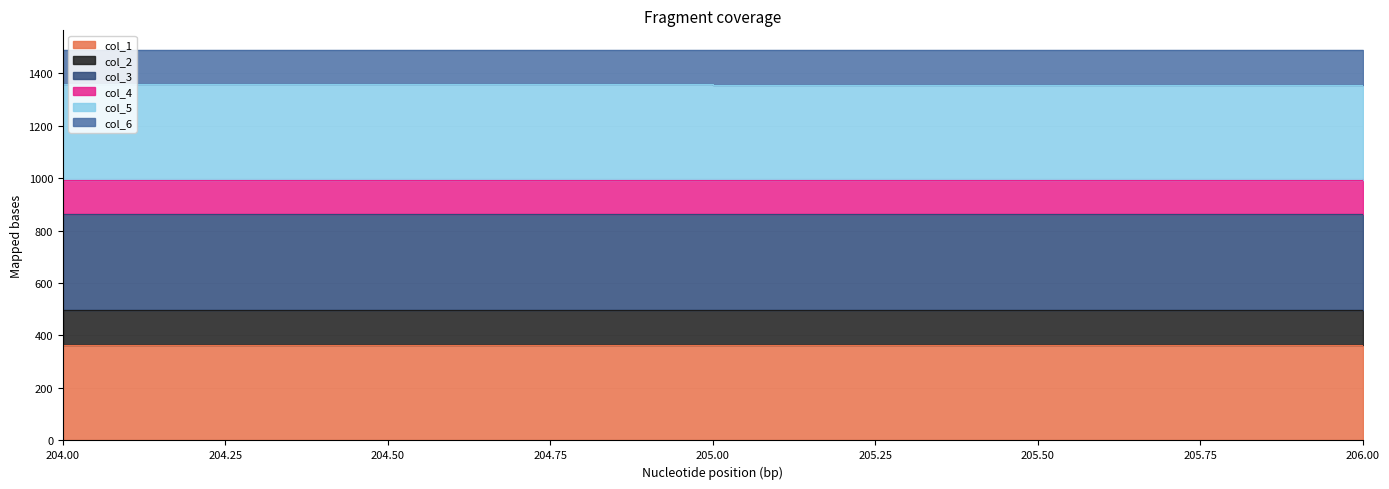

What is the value of the col_3 point at the 1st from the left?

862.8